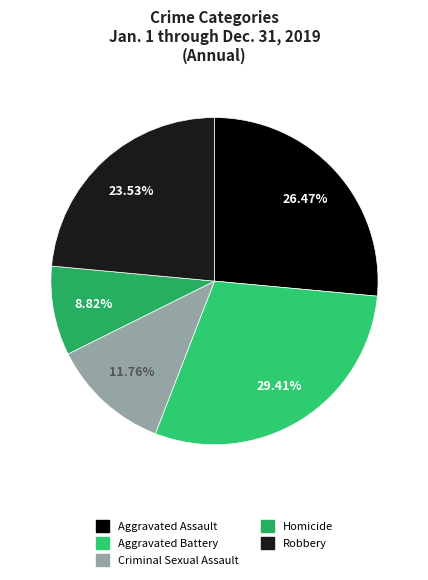

Which slice is the smallest?

Homicide